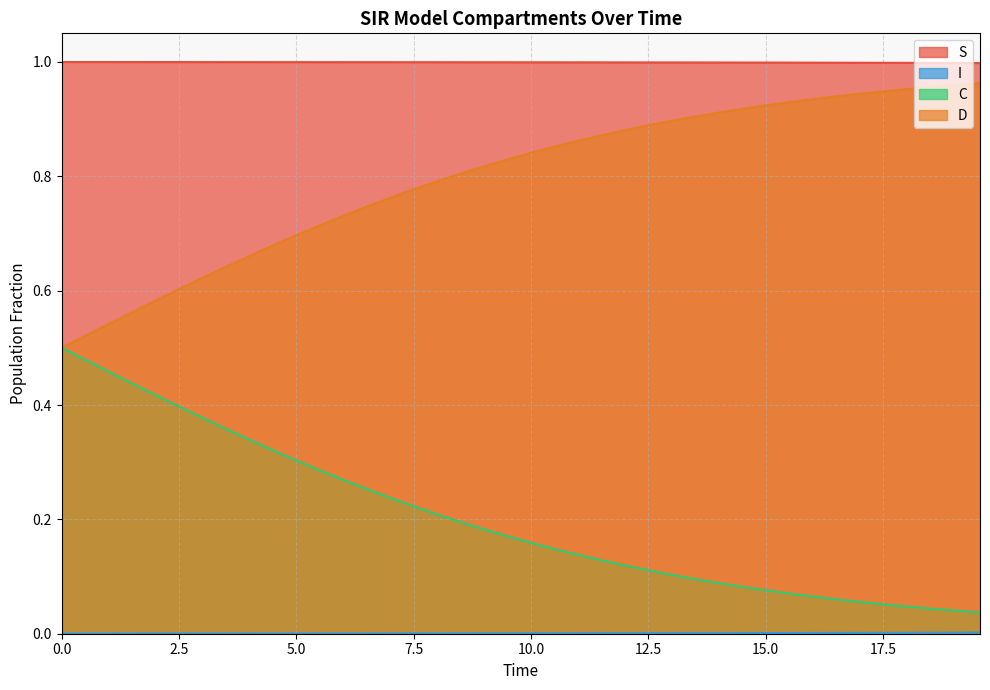

Which series has the largest total across all categories?

S